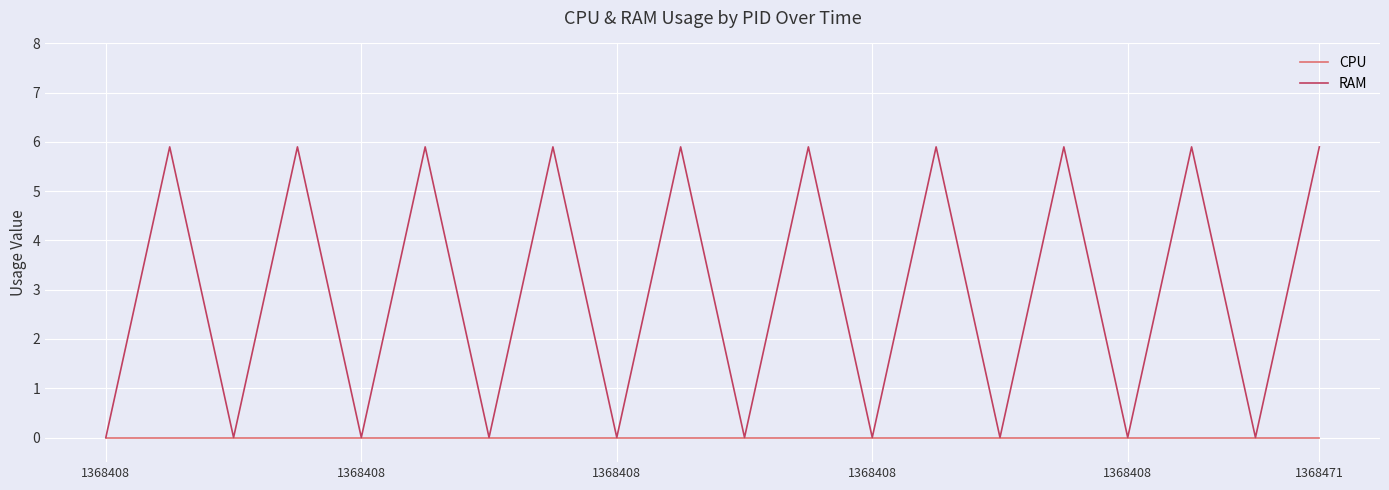

What is the maximum value shown in the chart?

5.9